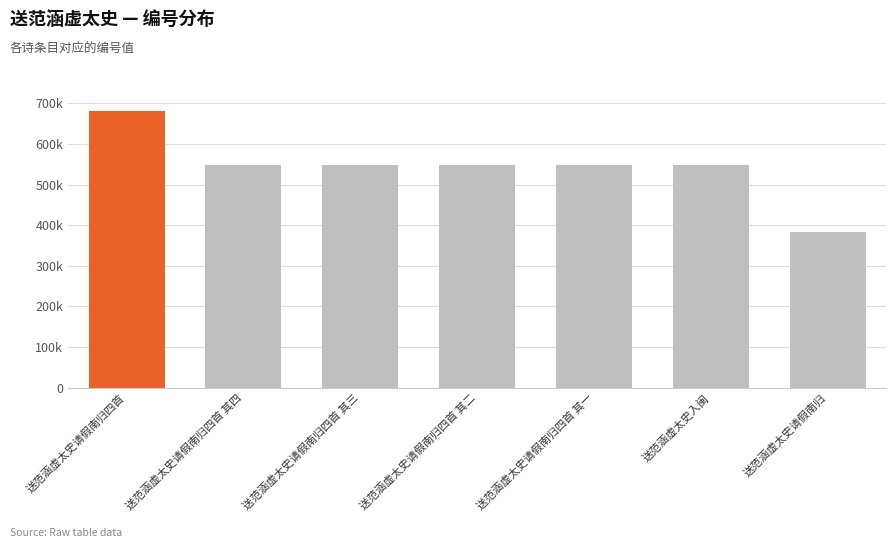

Are the bars horizontal?

No